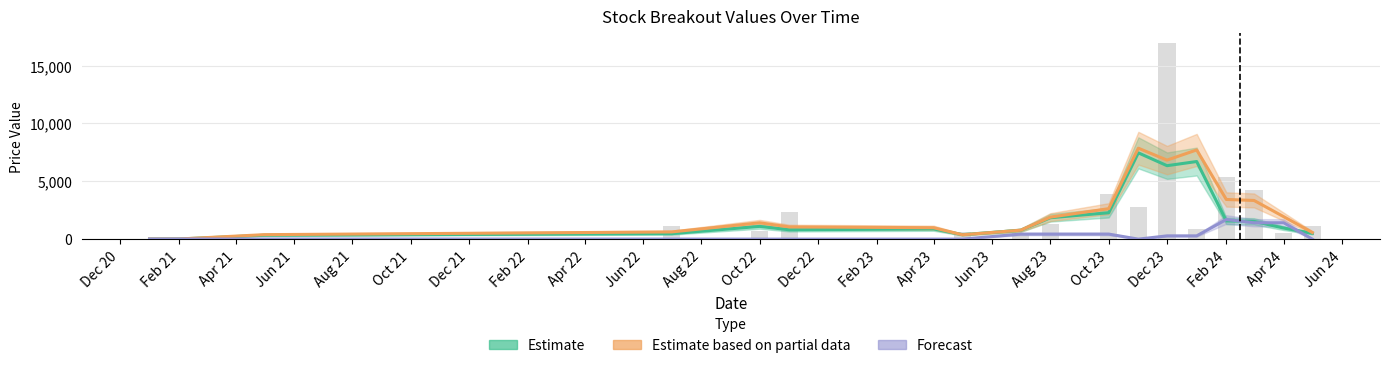

What is the difference between the second highest and minimum values in the value2 series?

5376.2